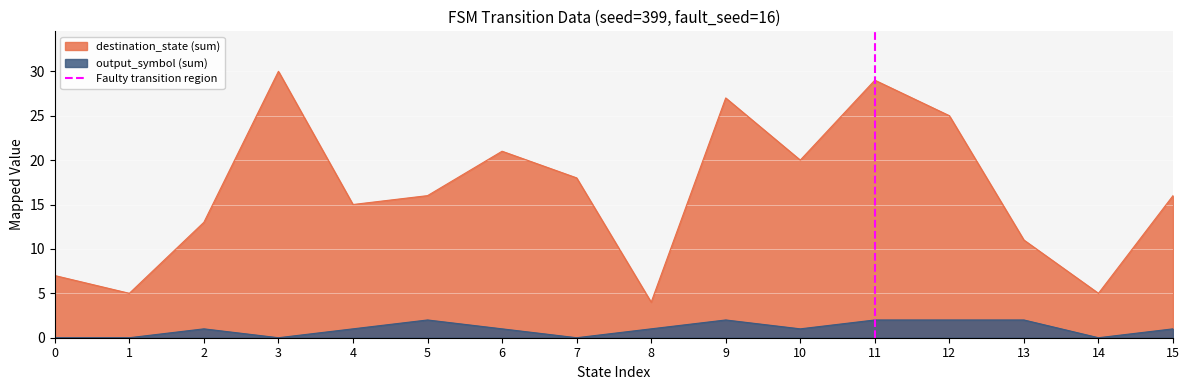

True or false: destination_state (sum) has a value of 18 at 7.

True